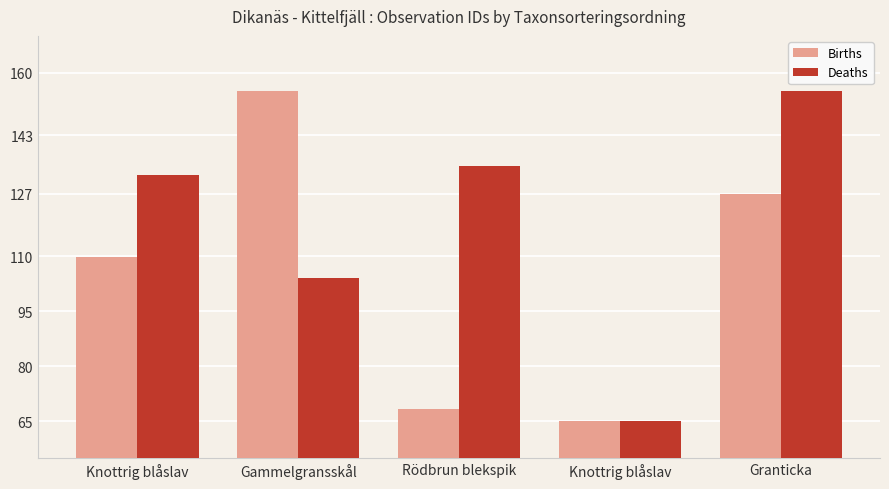

Rank the series by their average value, from lowest to highest.

Births, Deaths